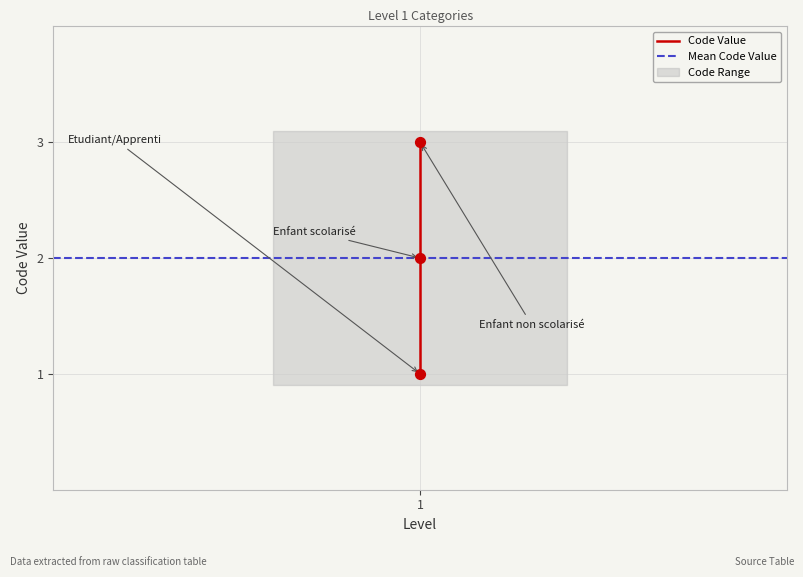

What is the change in value from Etudiant/Apprenti to Enfant scolarisé?

+1